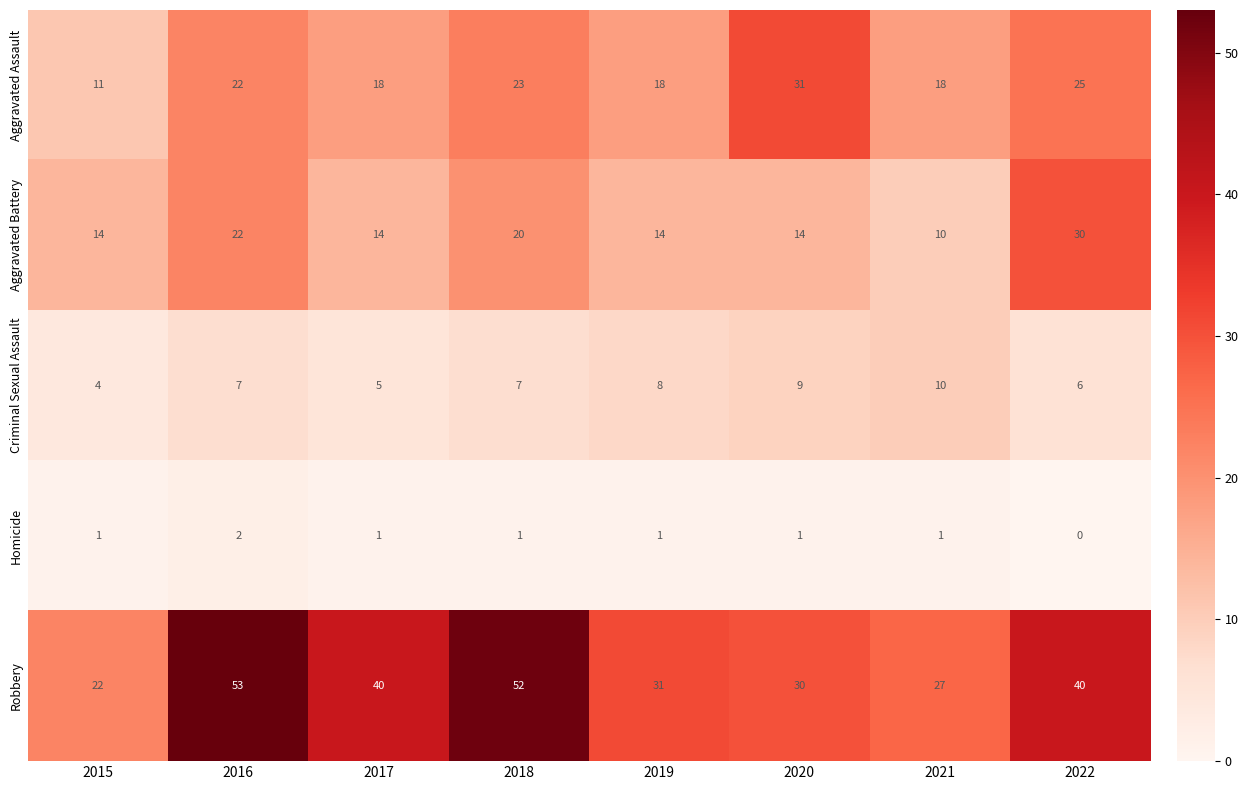

Count the Criminal Sexual Assault values in the range 6 to 9.

5